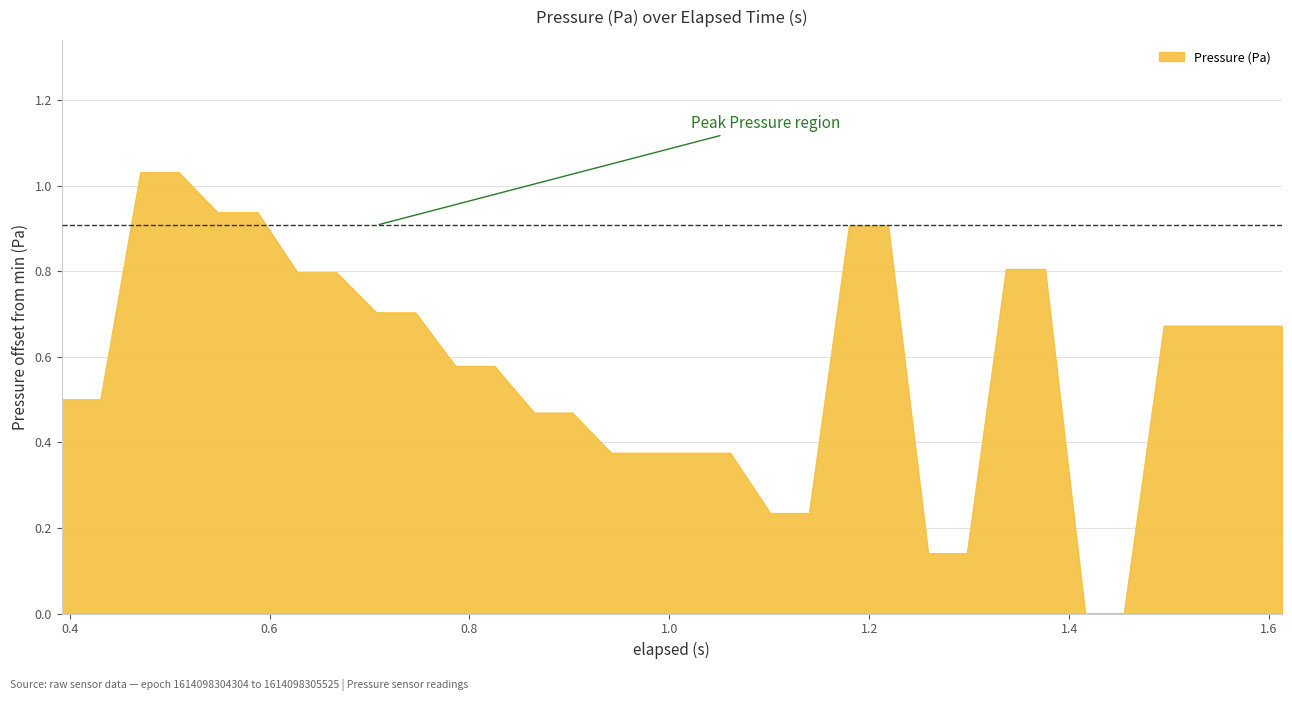

How many lines are shown in the chart?

1